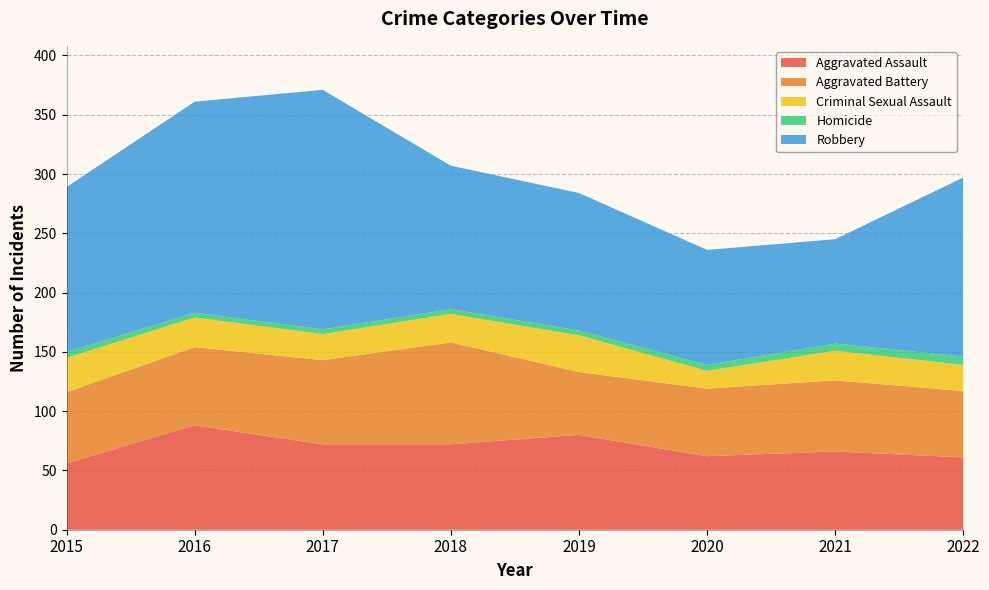

Reading left to right, list all the values displayed in this chart.

Aggravated Assault: 56	88	72	72	80	62	66	61
Aggravated Battery: 60	66	71	86	53	57	60	56
Criminal Sexual Assault: 29	25	22	24	31	15	25	22
Homicide: 5	4	4	4	4	5	6	7
Robbery: 139	178	202	121	116	97	88	151